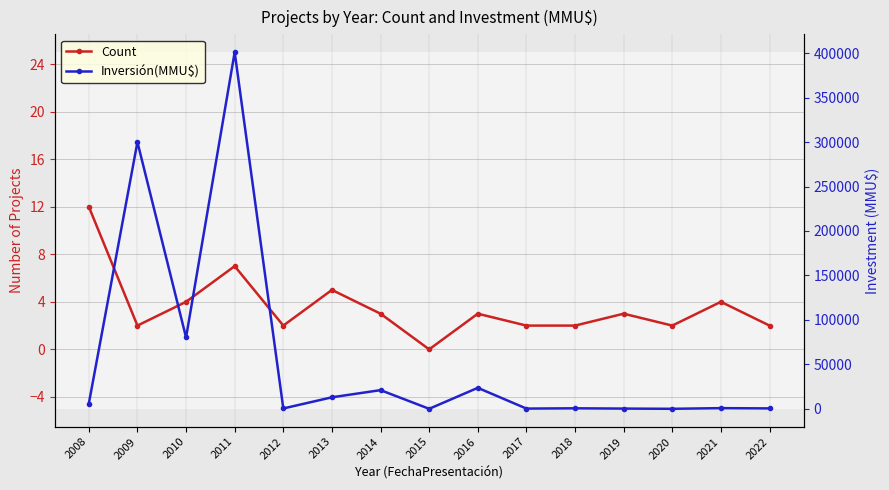

What is the value of the Count point at the 11th from the left?

2